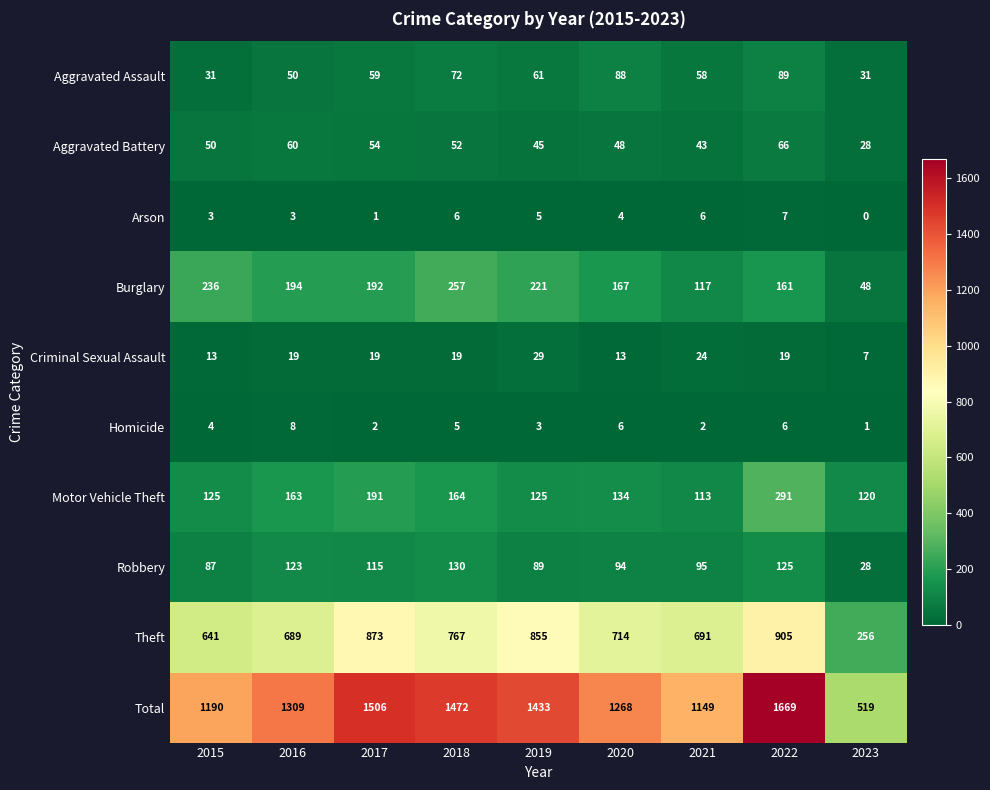

List the series in order of their peak value, lowest first.

Arson, Homicide, Criminal Sexual Assault, Aggravated Battery, Aggravated Assault, Robbery, Burglary, Motor Vehicle Theft, Theft, Total